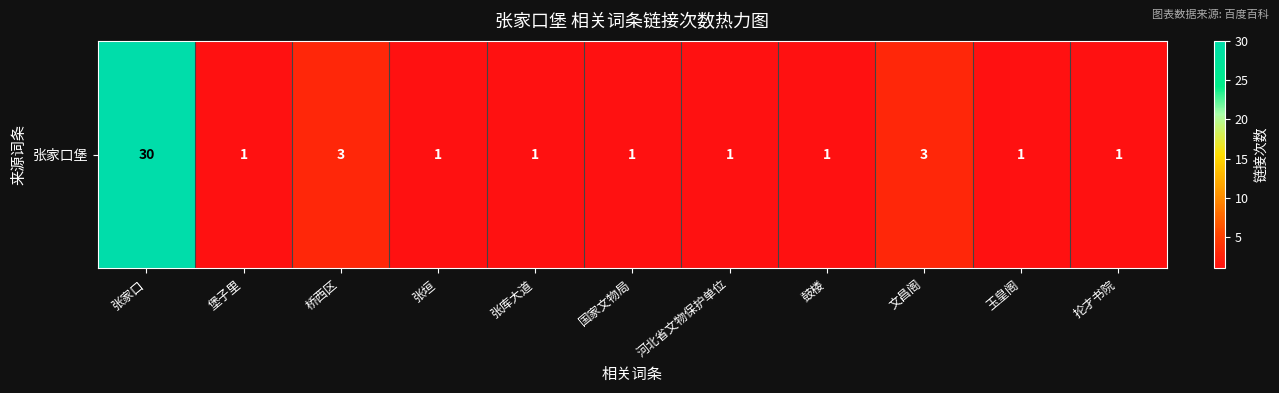

Count the number of categories in the chart.

11